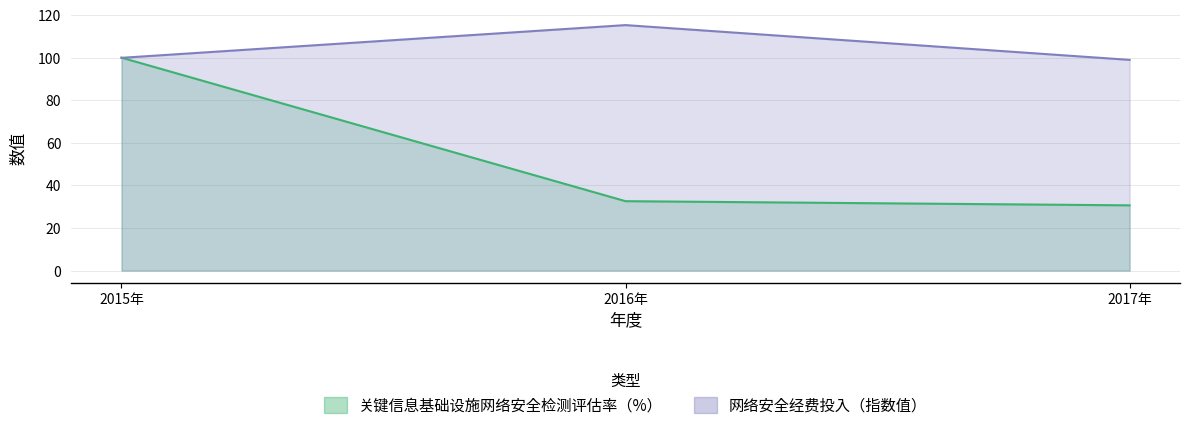

What is the total value across all series at 2016年?

147.9